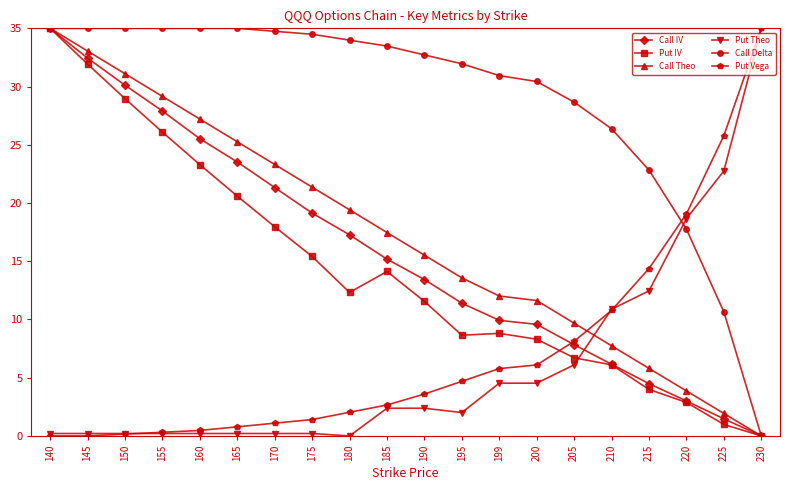

Read the Put IV value at 190.

11.6